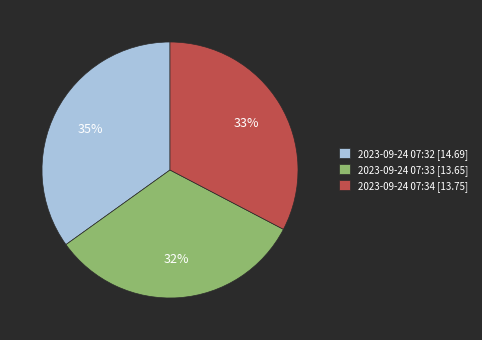

Which has a higher value, 2023-09-24 07:32 or 2023-09-24 07:34?

2023-09-24 07:32